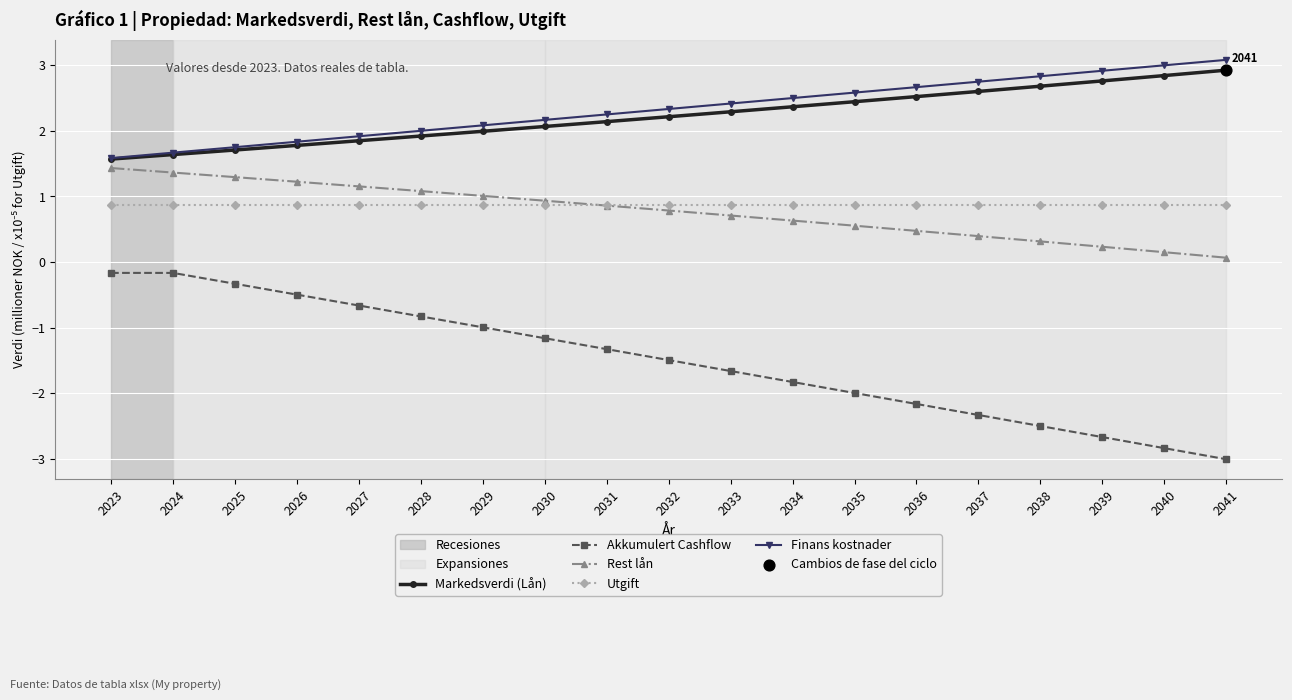

Which series has the widest spread of values?

Akkumulert Cashflow